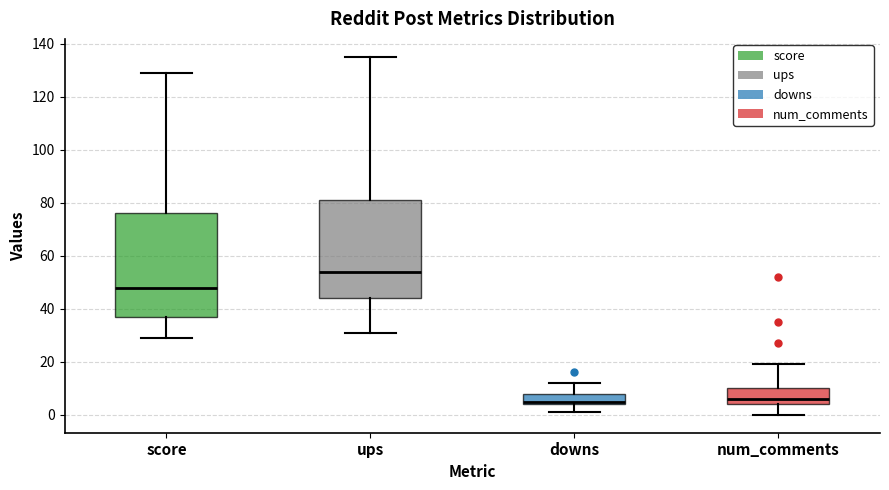

Where does the lower whisker of the box for score end on the y-axis? The values are not printed on the chart, so give them approximately, as read against the axis.

30